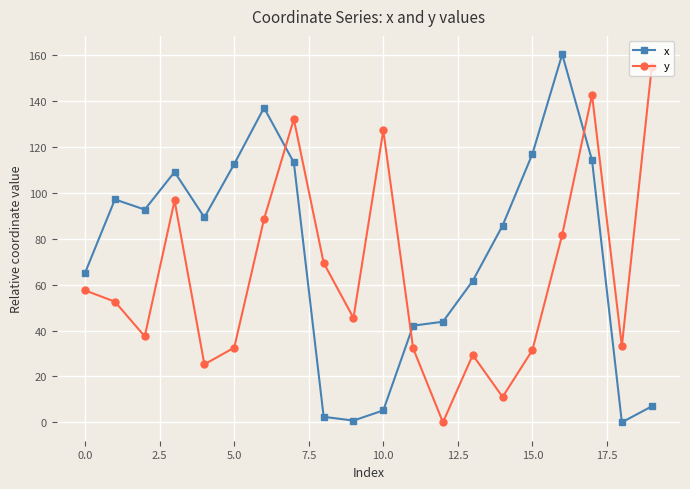

What are all the series names shown in the legend?

x, y